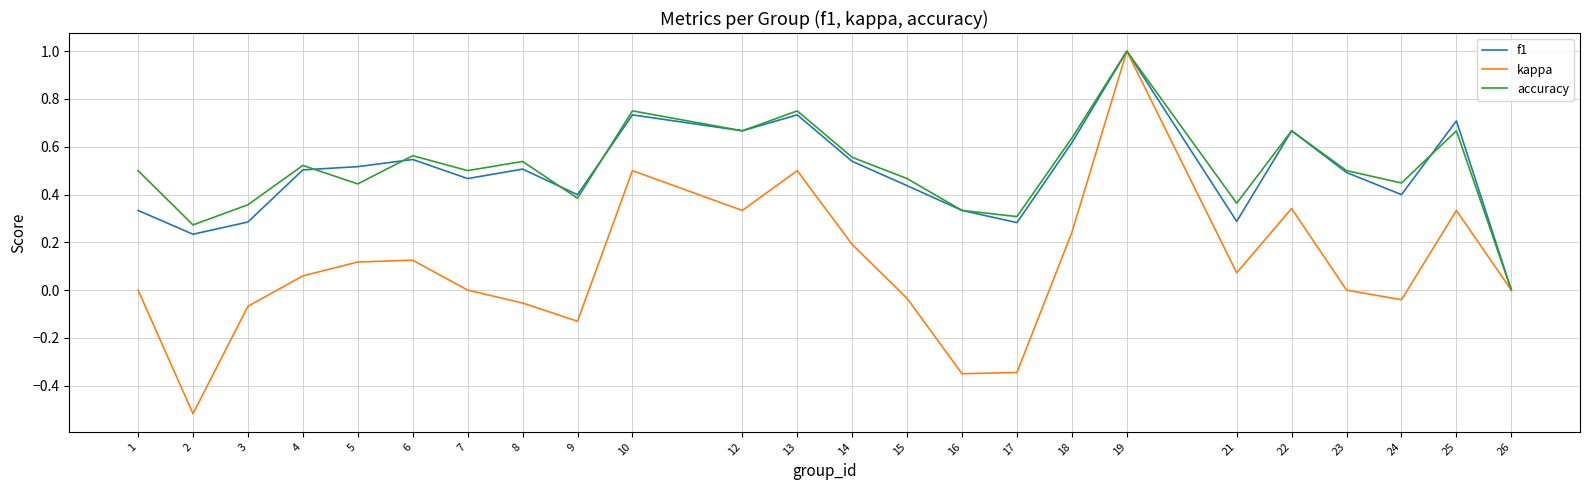

How many interior local valleys does the accuracy series have?

8